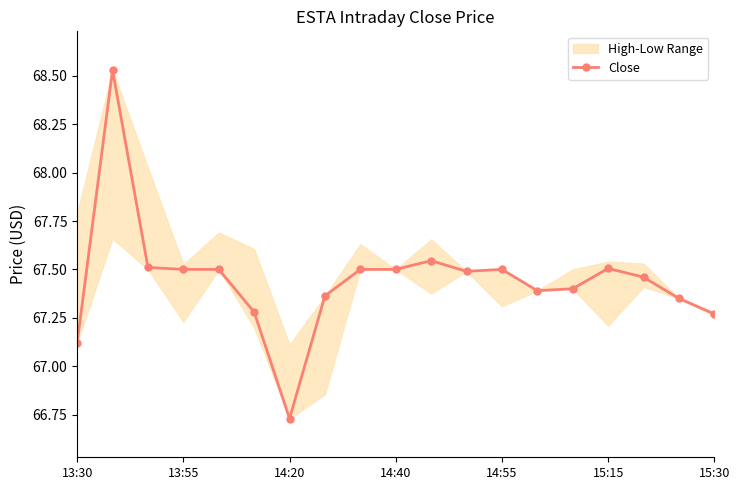

What is the minimum value shown in the chart?

66.7